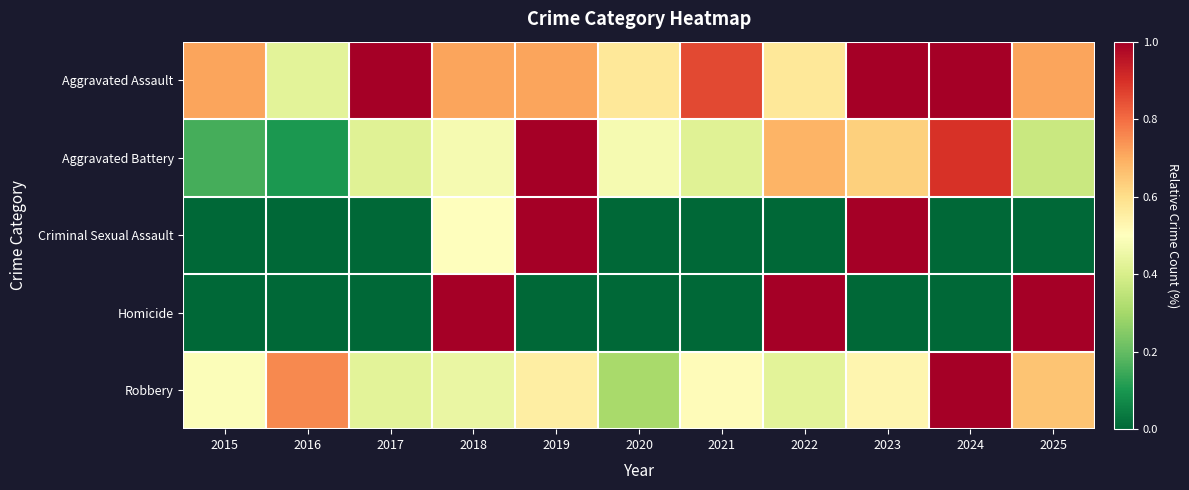

At how many categories does at least one series exceed 0?

11